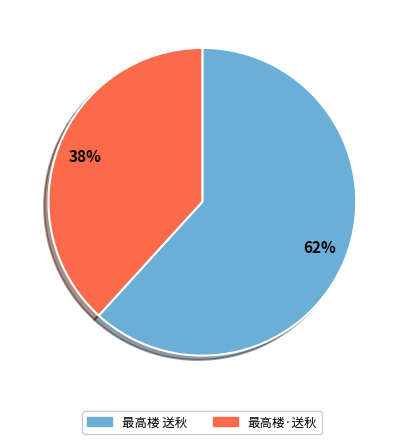

Which slice is the largest?

最高楼 送秋